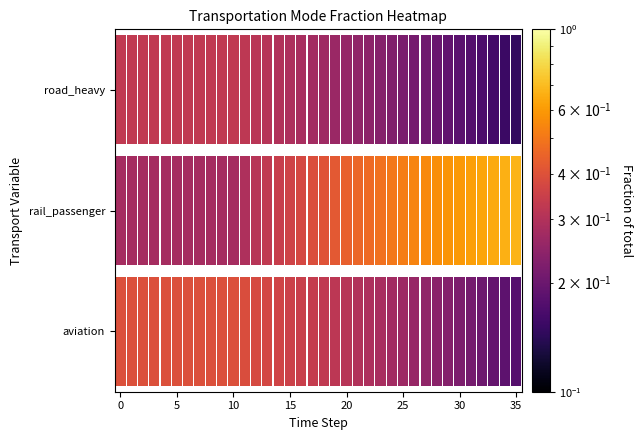

Is it true that frac_trns_pkm_dem_regional_aviation equals 0.4 at 10?

True